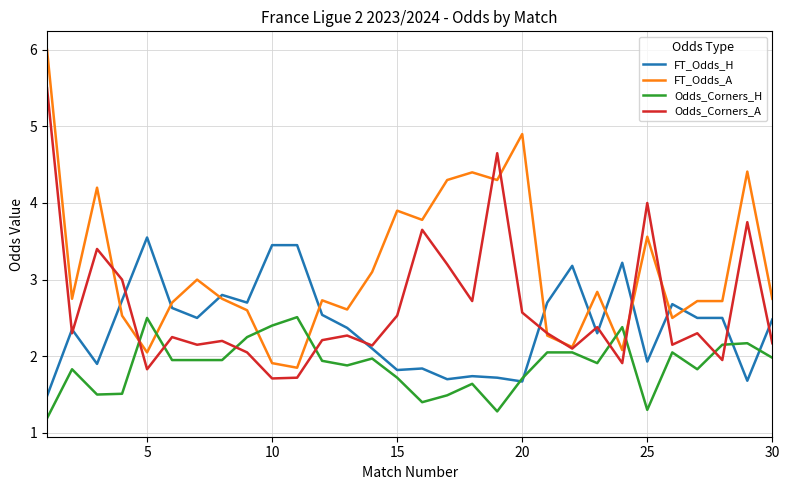

What is the minimum value shown in the chart?

1.2